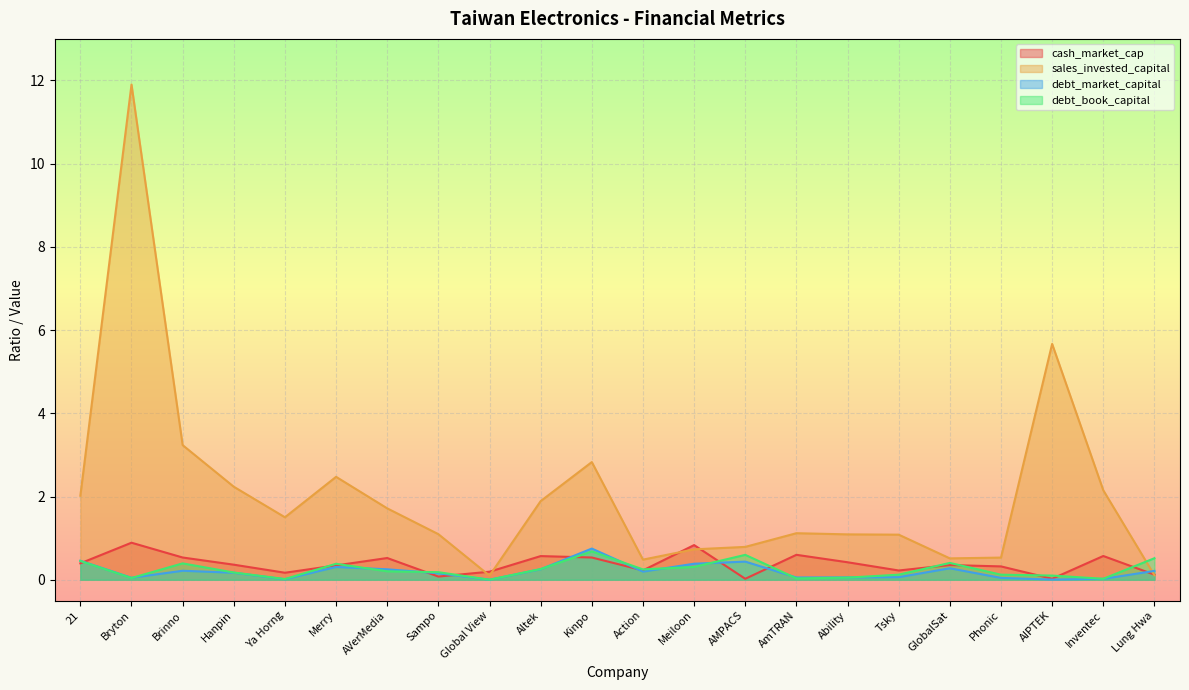

What is the sum of the sales_invested_capital values at GlobalSat and AVerMedia?

2.2